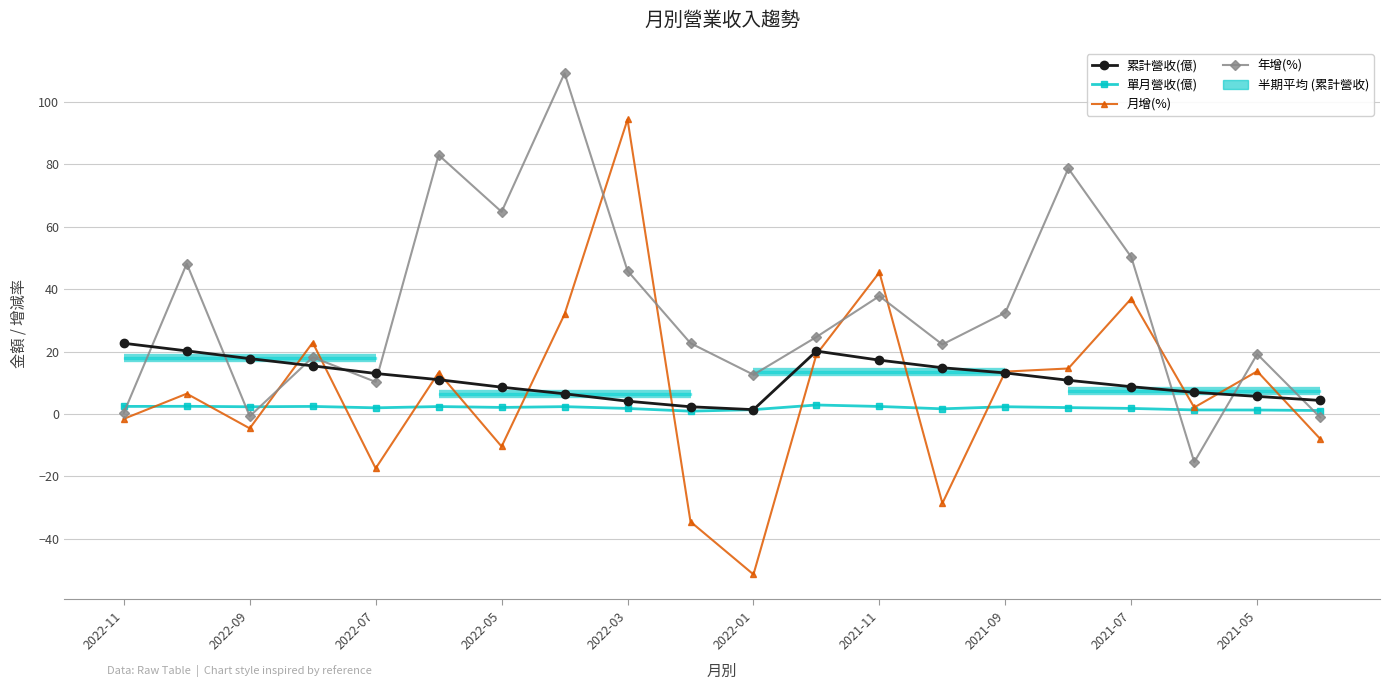

Which series has the largest total across all categories?

年增(%)